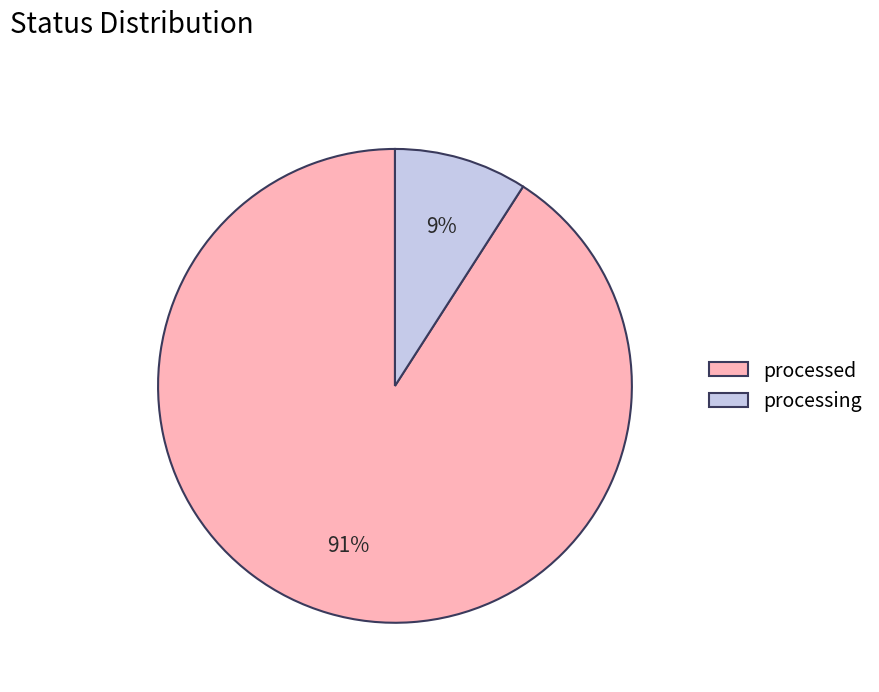

The processing slice represents 18% of the pie. True or false?

False